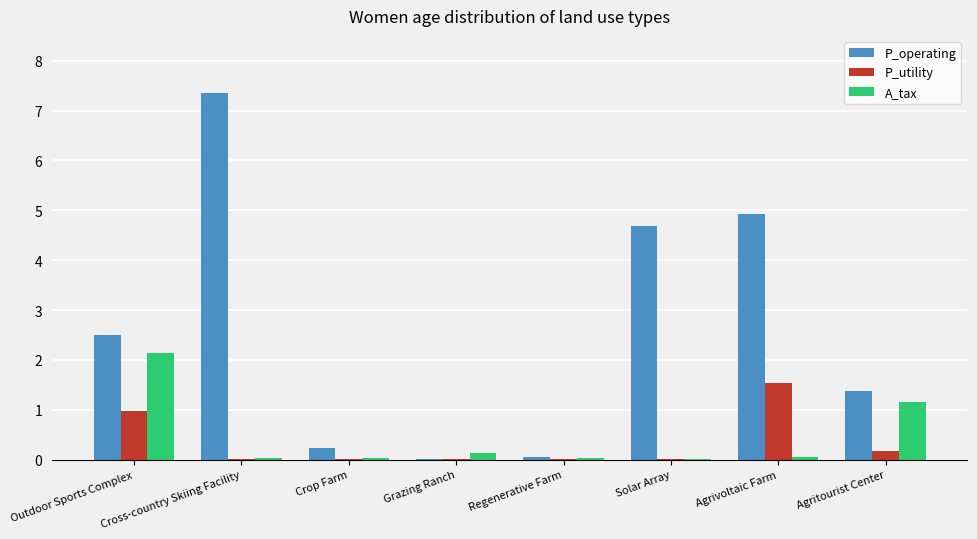

At which category does the chart reach its peak across all series?

Cross-country Skiing Facility